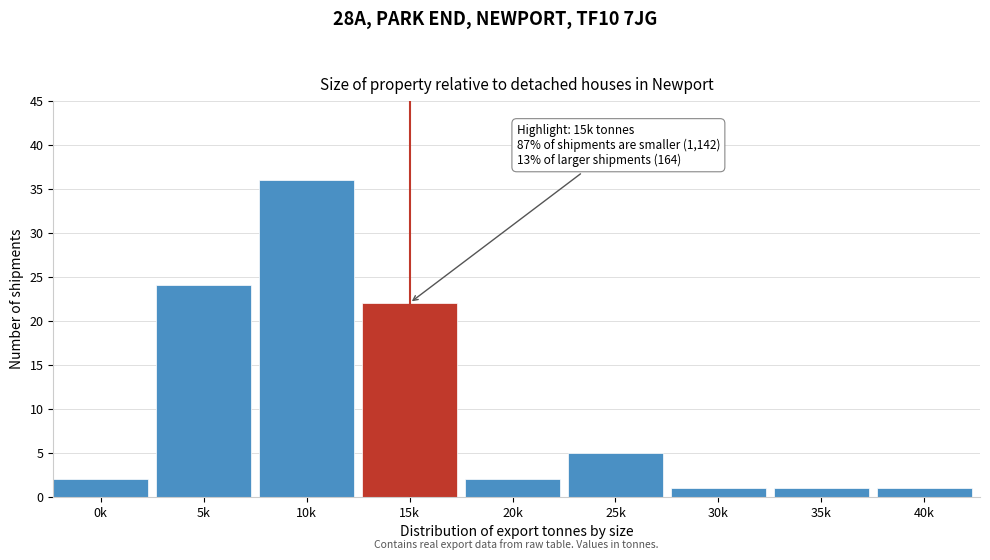

Reading left to right, what are all the values shown in this chart?

0k=2	5k=24	10k=36	15k=22	20k=2	25k=5	30k=1	35k=1	40k=1